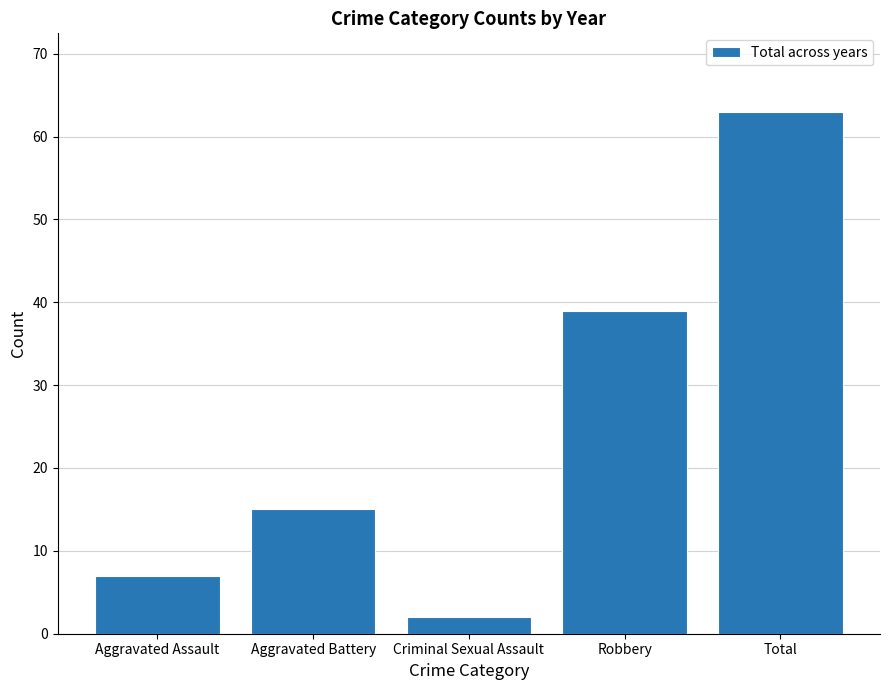

What is the difference between the maximum and second lowest values?

56